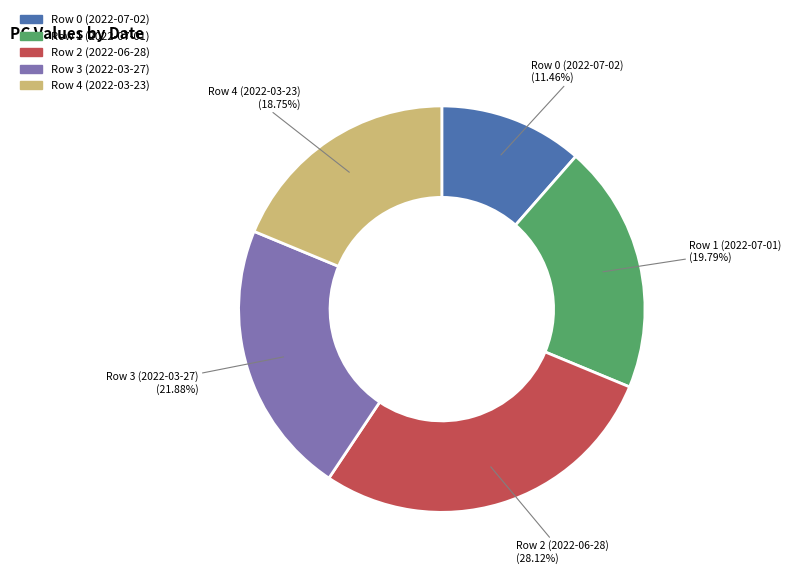

What is the smallest slice in the pie chart?

Row 0 (2022-07-02)